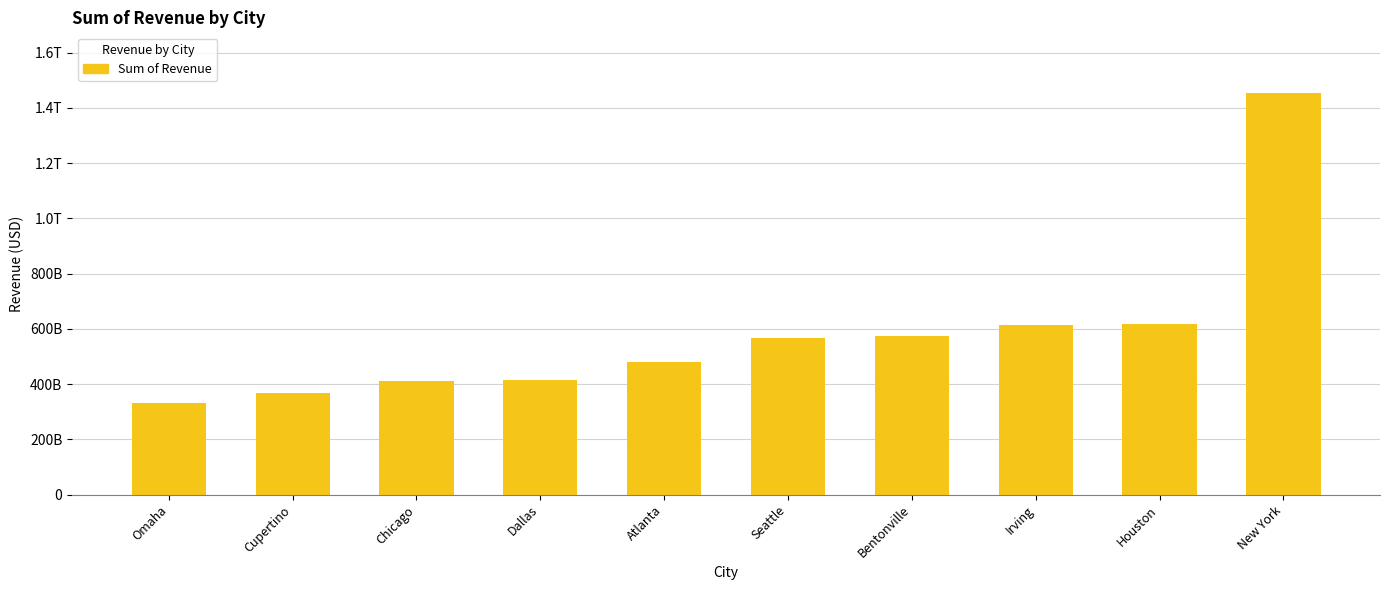

Are the bars horizontal?

No